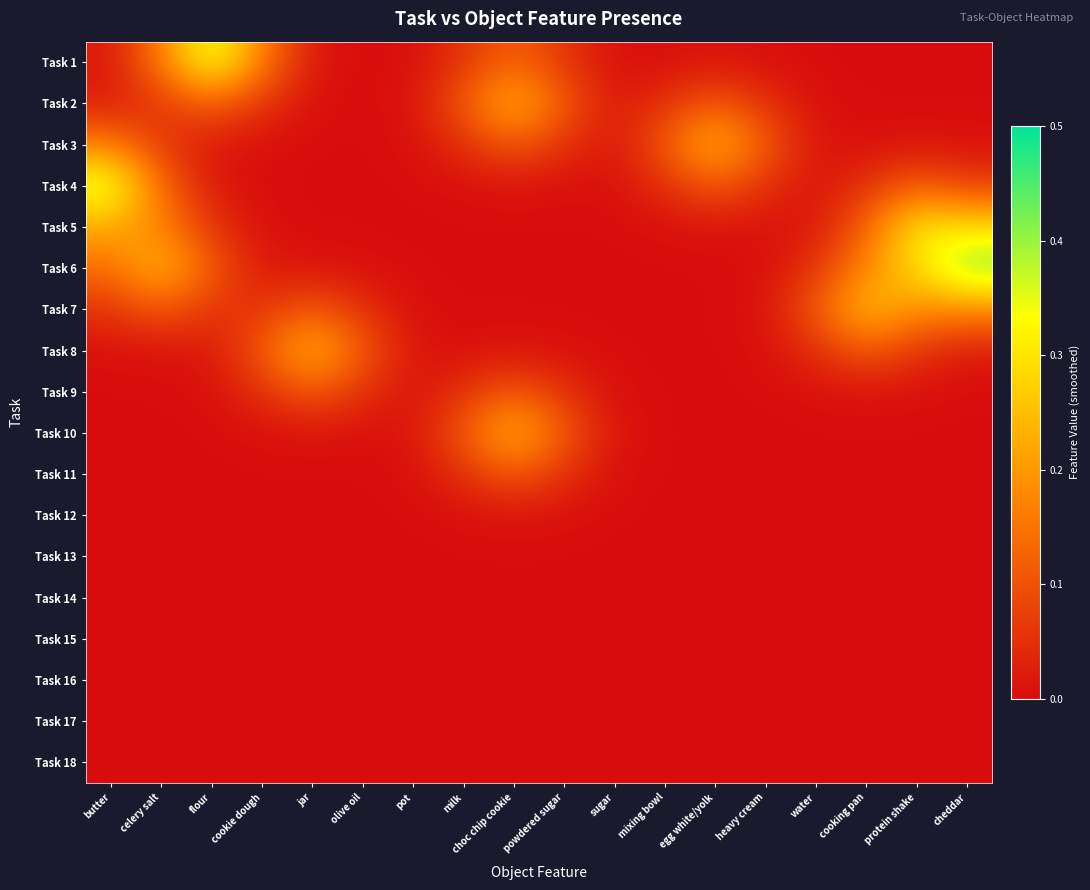

At which category is the sum across all series the highest?

butter